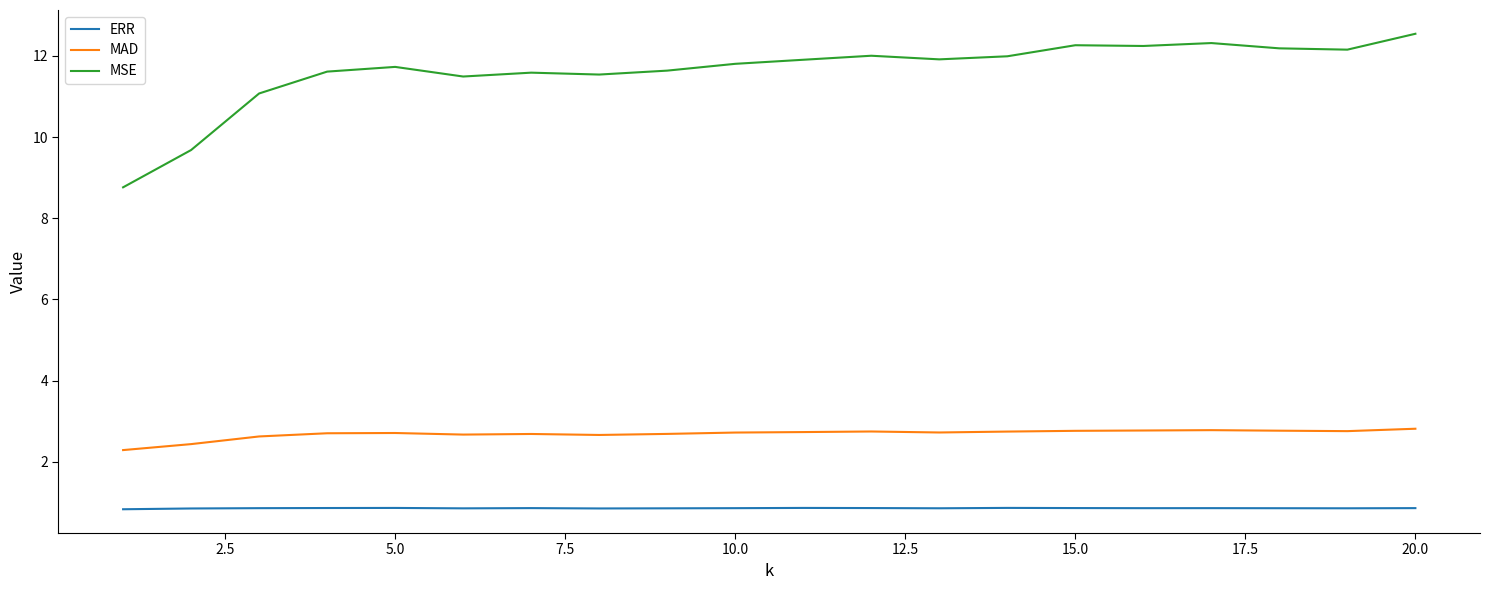

Which series has the widest spread of values?

MSE